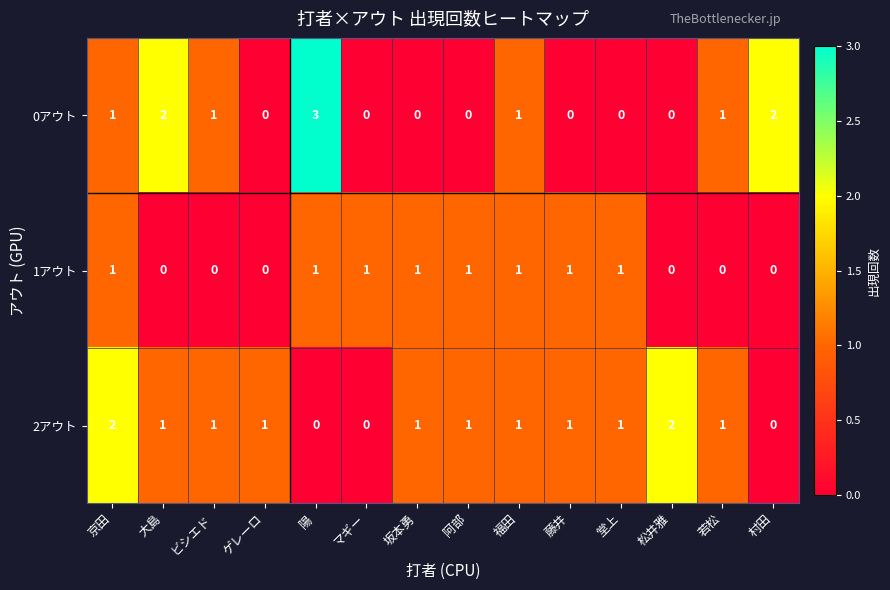

Read the 0アウト value at 陽.

3